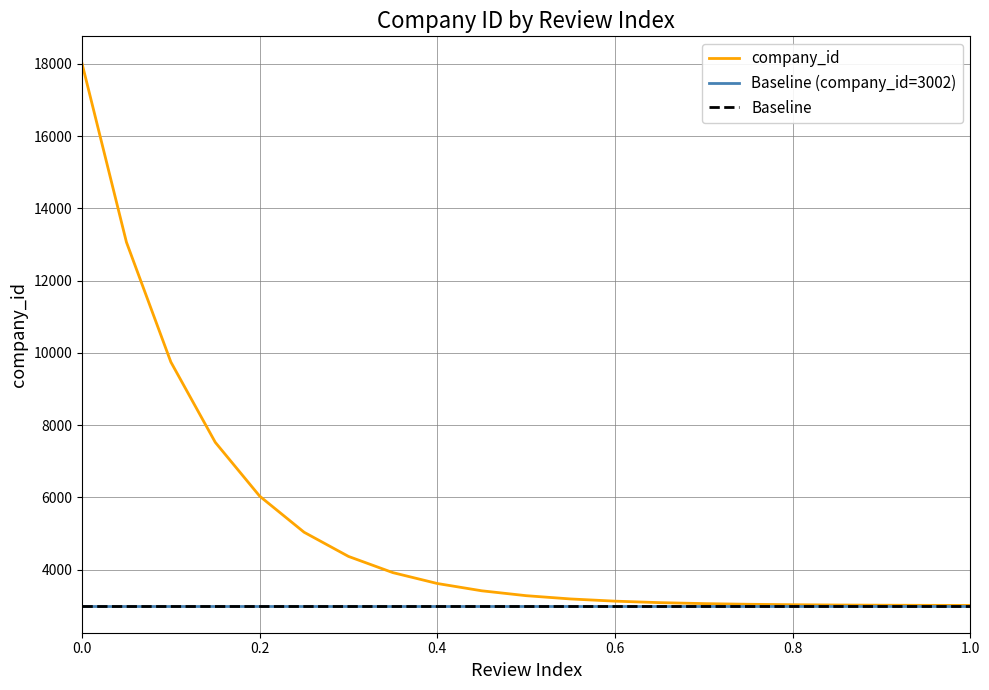

Which series has the largest total across all categories?

company_id